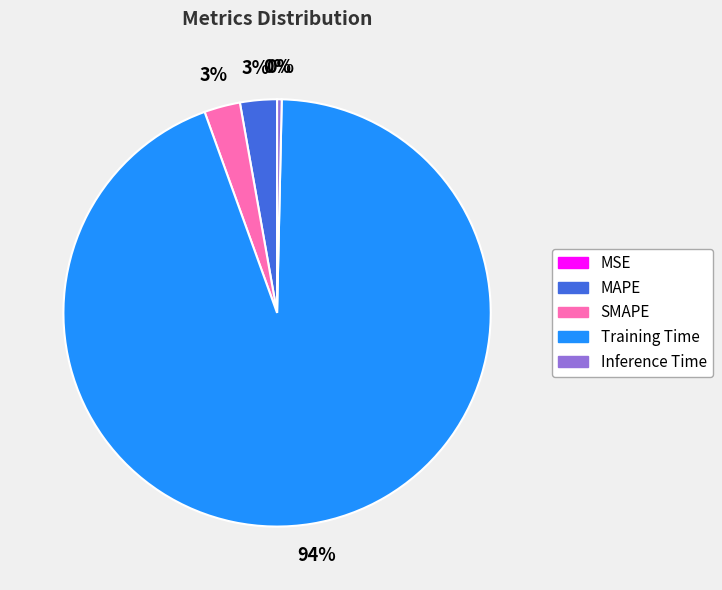

To the nearest percent, what is the difference between the Inference Time and Training Time slice percentages?

94%